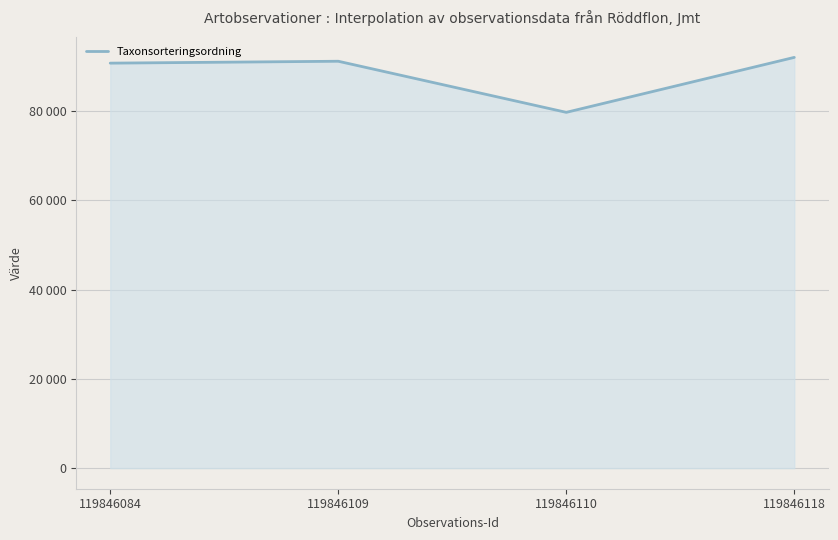

List the labels in order of value, largest first.

119846118, 119846109, 119846084, 119846110